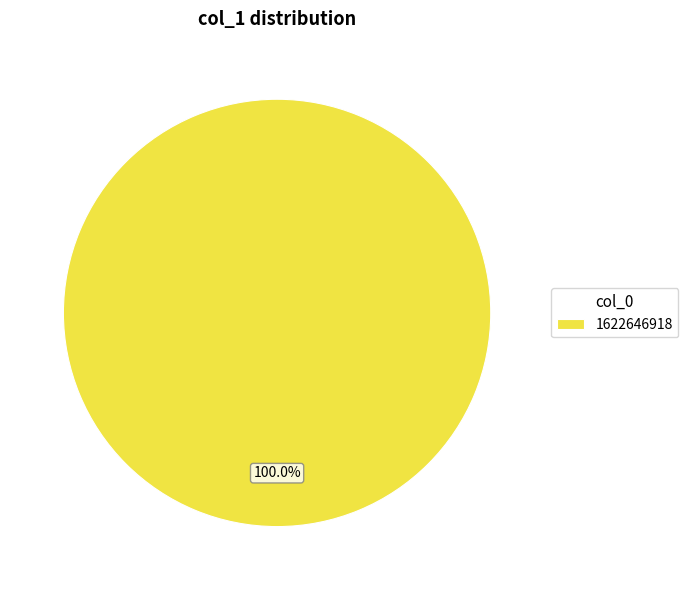

Rank the categories by value from lowest to highest.

1622646918